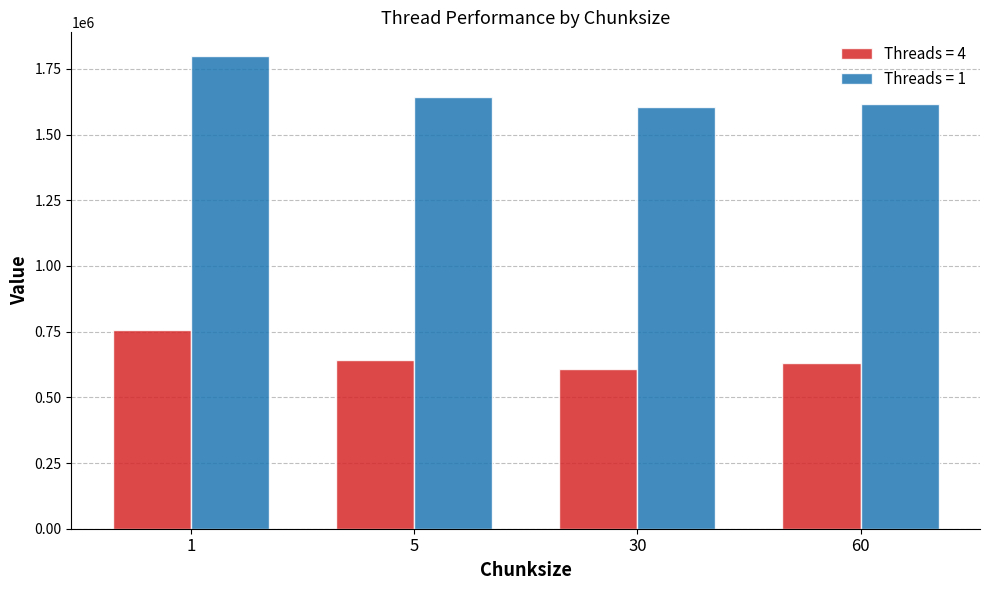

Which series has the widest spread of values?

Threads = 1